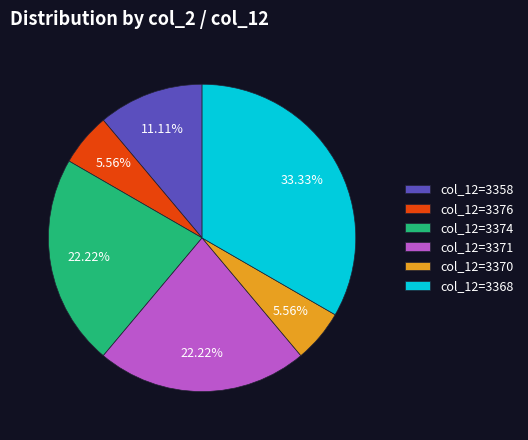

Which has a higher value, col_12=3370 or col_12=3371?

col_12=3371